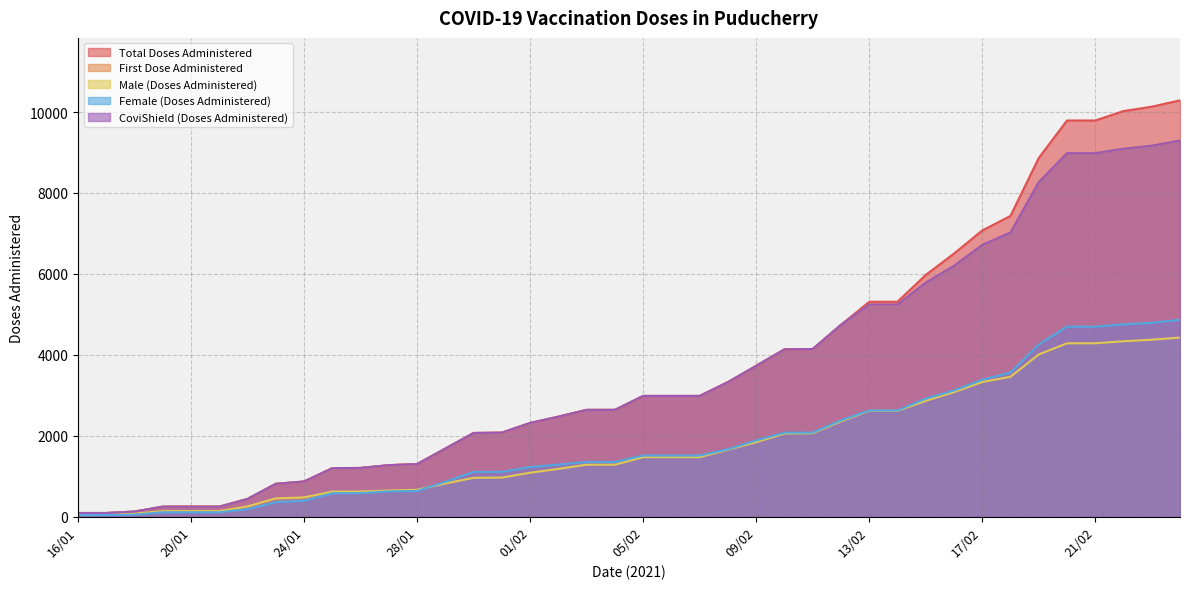

Rank the categories by Male (Doses Administered) value from lowest to highest.

16/01, 17/01, 18/01, 19/01, 20/01, 21/01, 22/01, 23/01, 24/01, 25/01, 26/01, 27/01, 28/01, 29/01, 30/01, 31/01, 01/02, 02/02, 03/02, 04/02, 05/02, 06/02, 07/02, 08/02, 09/02, 10/02, 11/02, 12/02, 13/02, 14/02, 15/02, 16/02, 17/02, 18/02, 19/02, 20/02, 21/02, 22/02, 23/02, 24/02